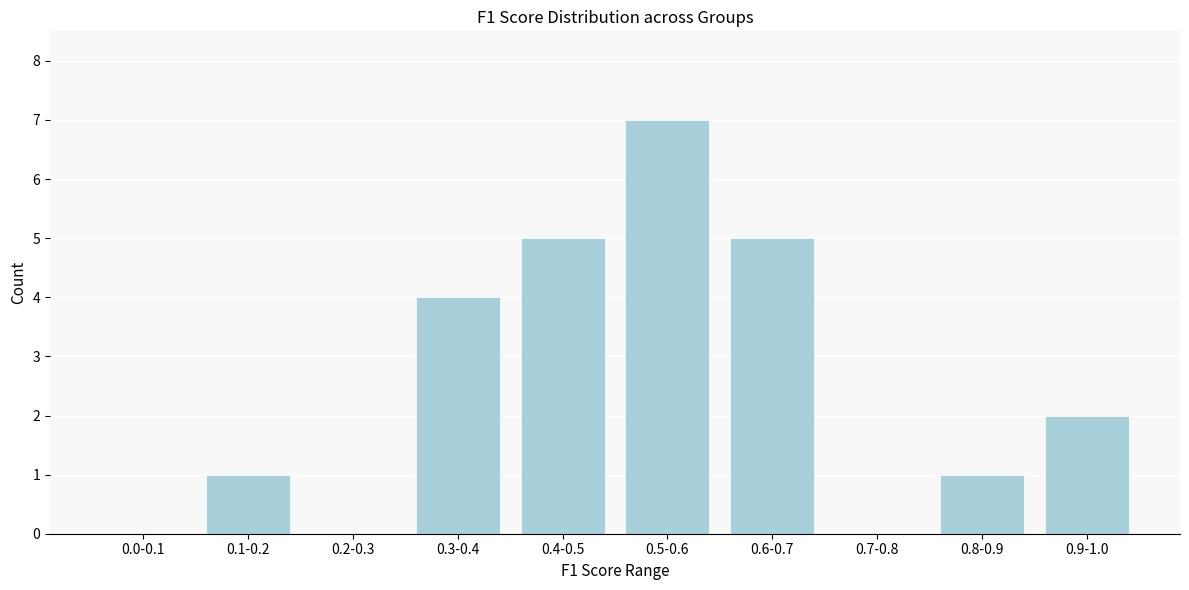

Reading left to right, list all the values displayed in this chart.

0.0-0.1=0	0.1-0.2=1	0.2-0.3=0	0.3-0.4=4	0.4-0.5=5	0.5-0.6=7	0.6-0.7=5	0.7-0.8=0	0.8-0.9=1	0.9-1.0=2